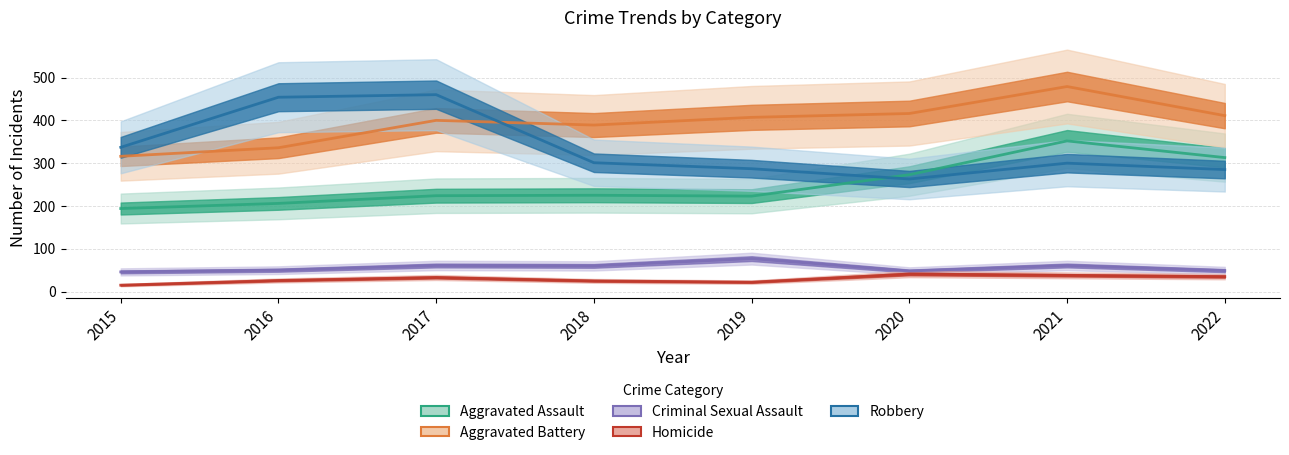

Does the chart display data point markers on the line(s)?

No